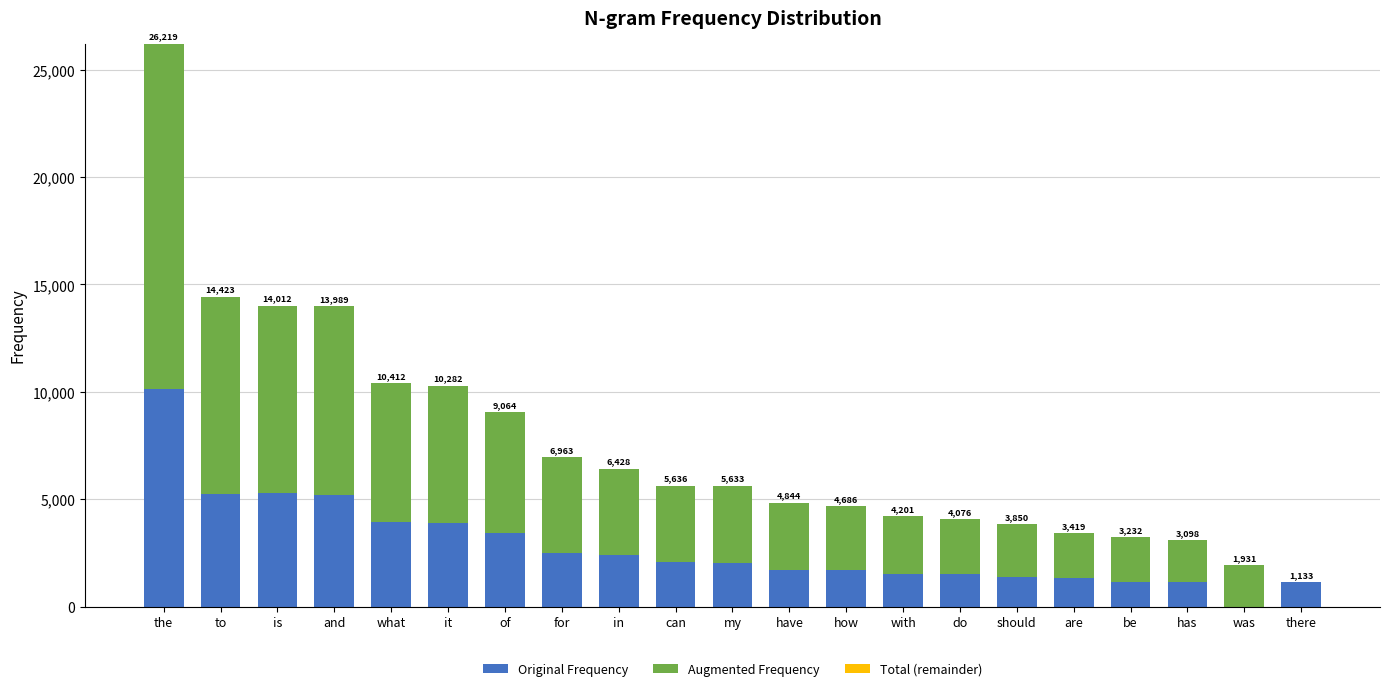

List the series in order of their peak value, lowest first.

Total (remainder), Original Frequency, Augmented Frequency